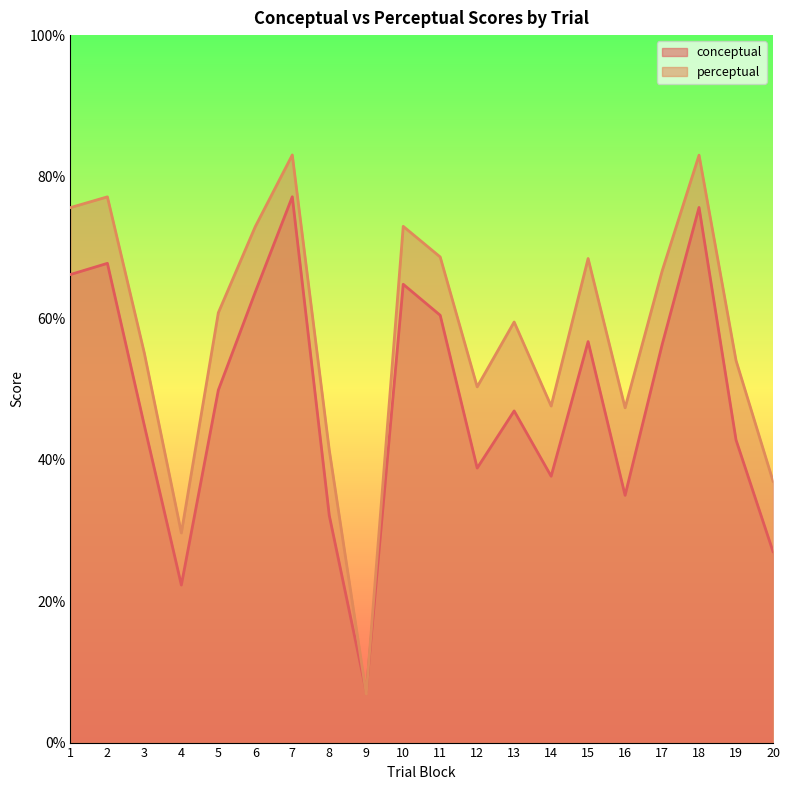

What is the sum of the perceptual values at 16 and 18?

130.3